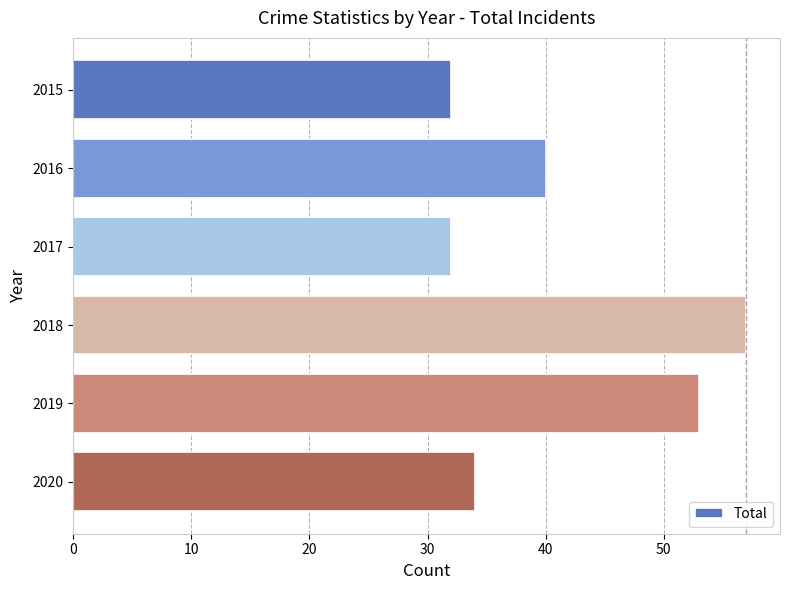

What is the greatest value displayed?

57